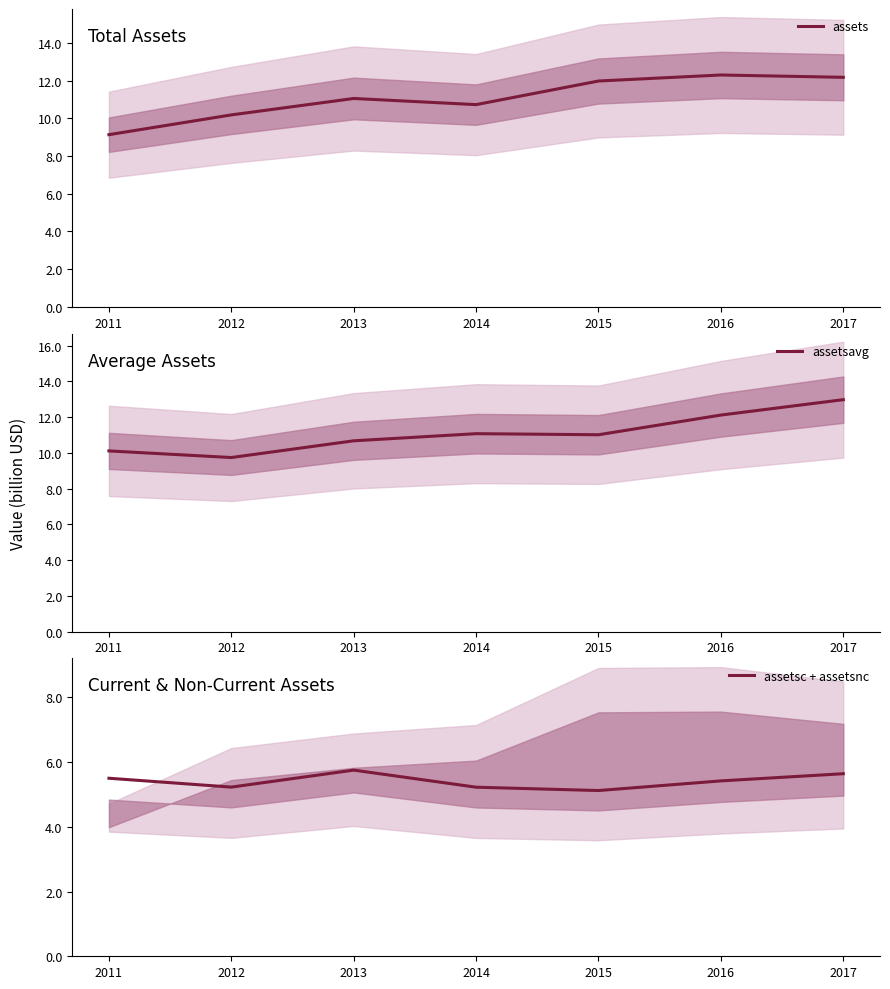

Is it true that assetsavg equals 2.8 at 2016?

False